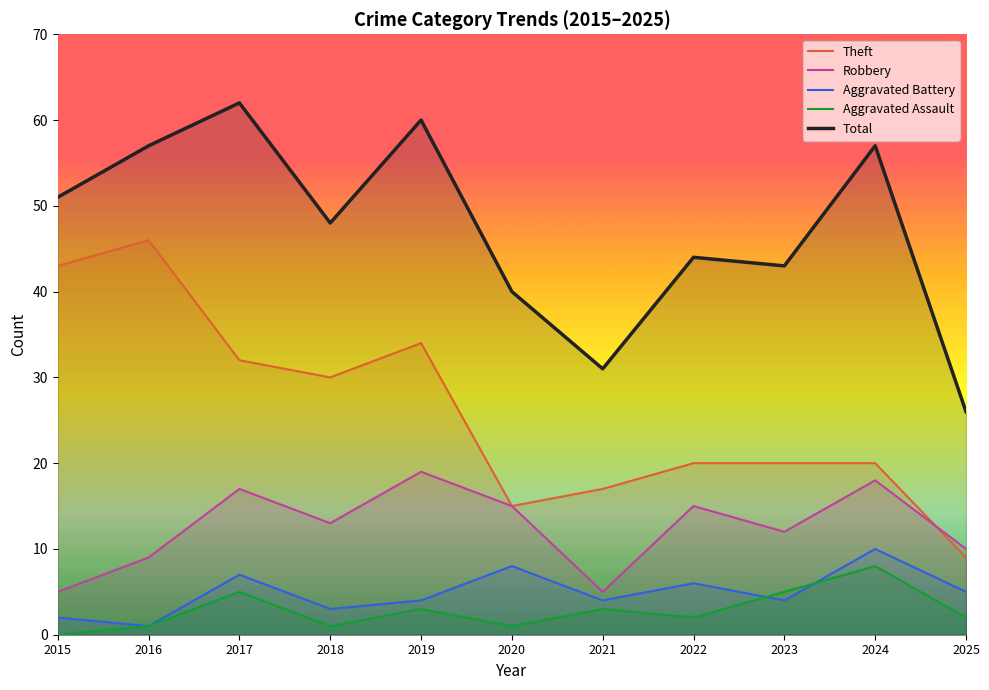

Rank the series at 2015 from highest to lowest value.

Total, Theft, Robbery, Aggravated Battery, Aggravated Assault